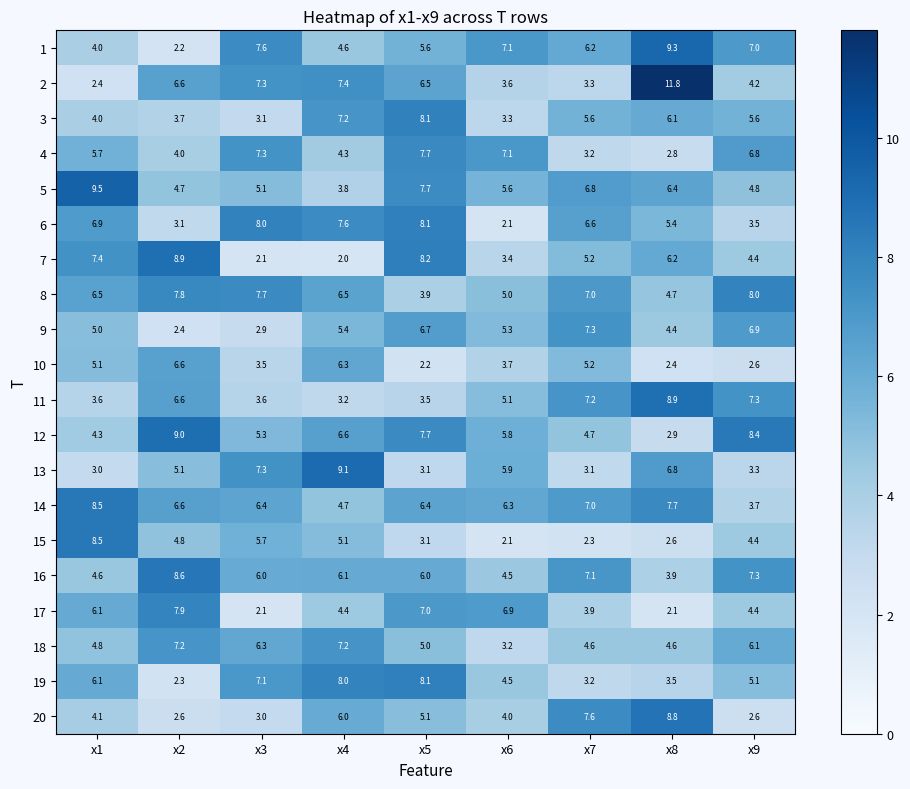

What is the minimum value shown in the chart?

2.0